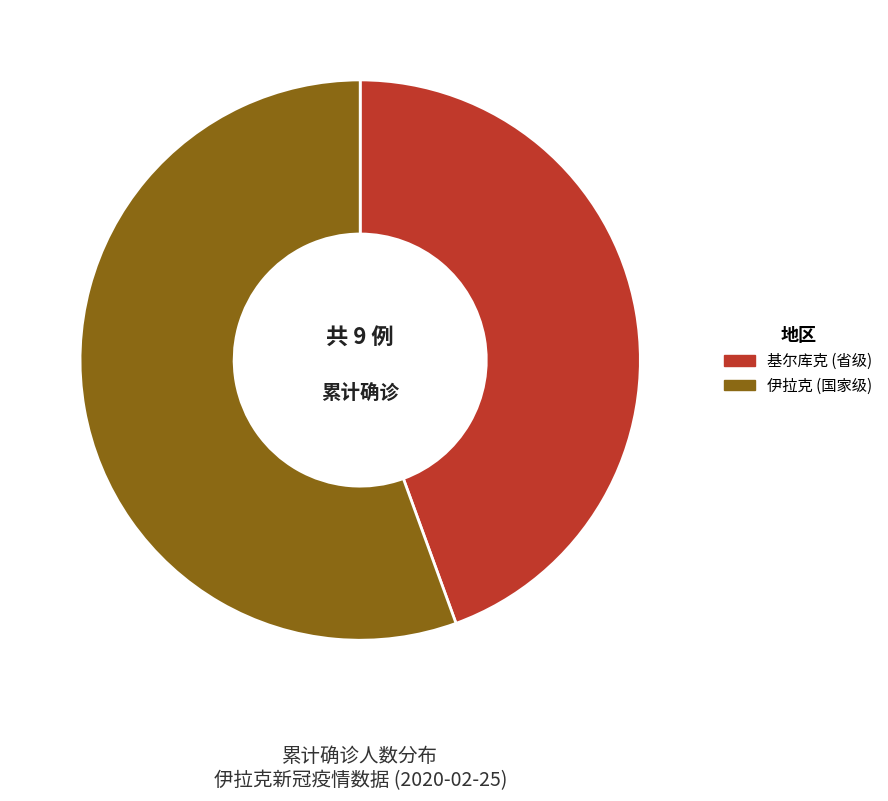

Rank the categories by value from highest to lowest.

伊拉克 (国家级), 基尔库克 (省级)